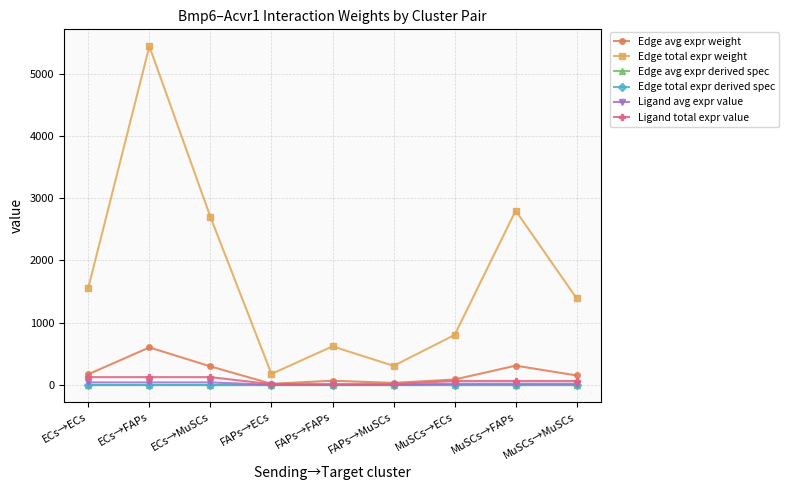

Where does the Ligand avg expr value series first go above 21?

ECs→ECs